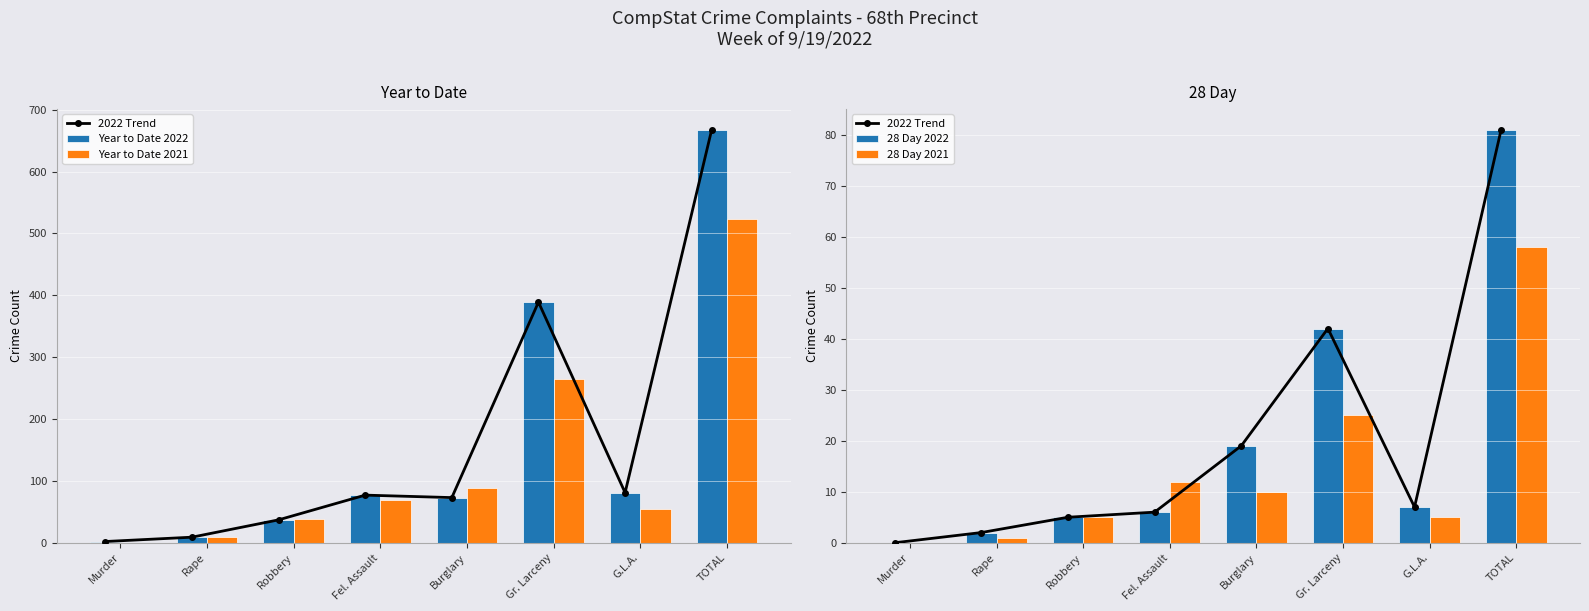

What is the difference between the maximum and minimum values in the 28 Day 2021 series?

58